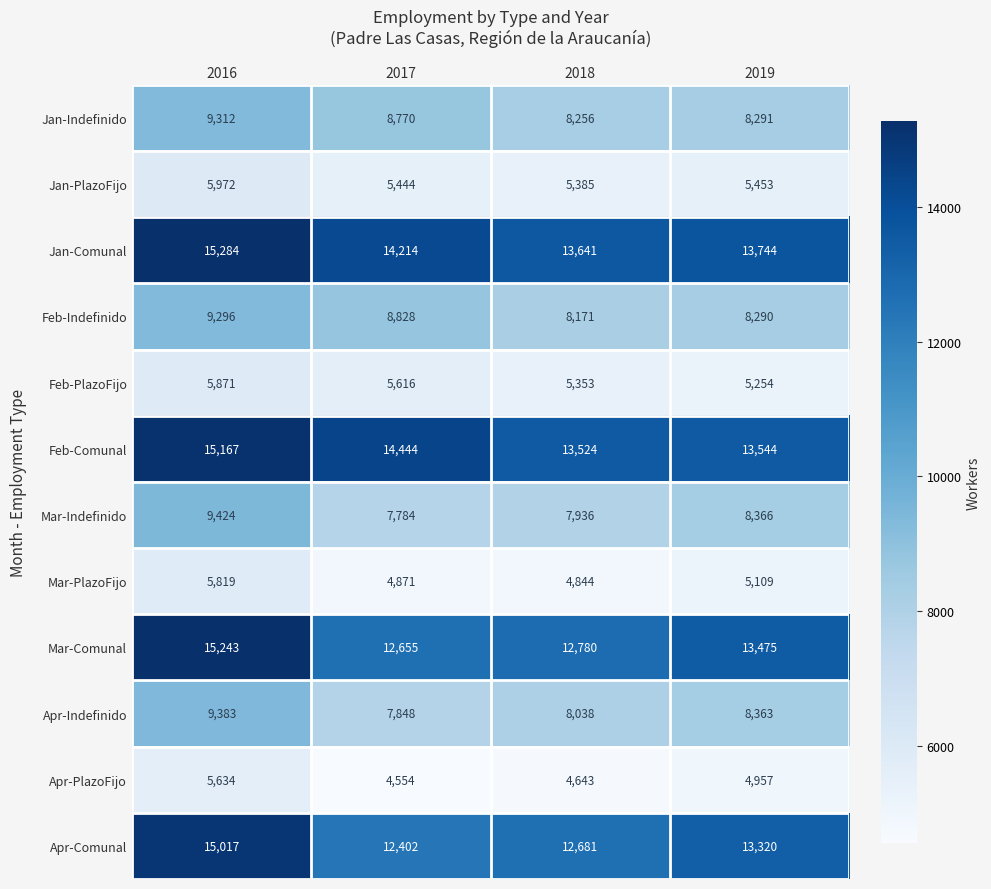

At which category is the sum across all series the highest?

2016